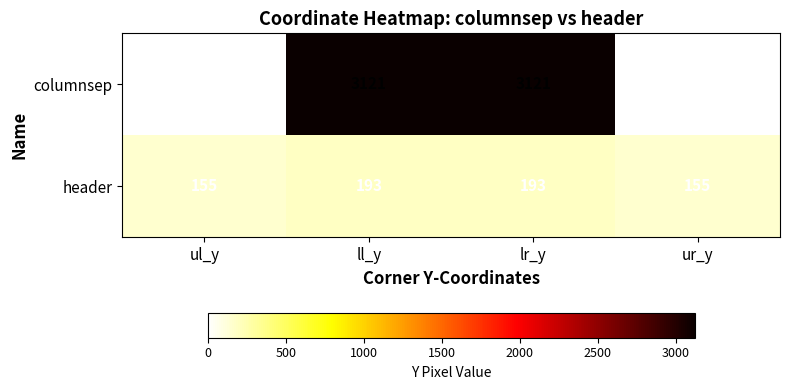

Reading left to right, extract all data points from this chart.

columnsep: ul_y=0	ll_y=3121	lr_y=3121	ur_y=0
header: ul_y=155	ll_y=193	lr_y=193	ur_y=155